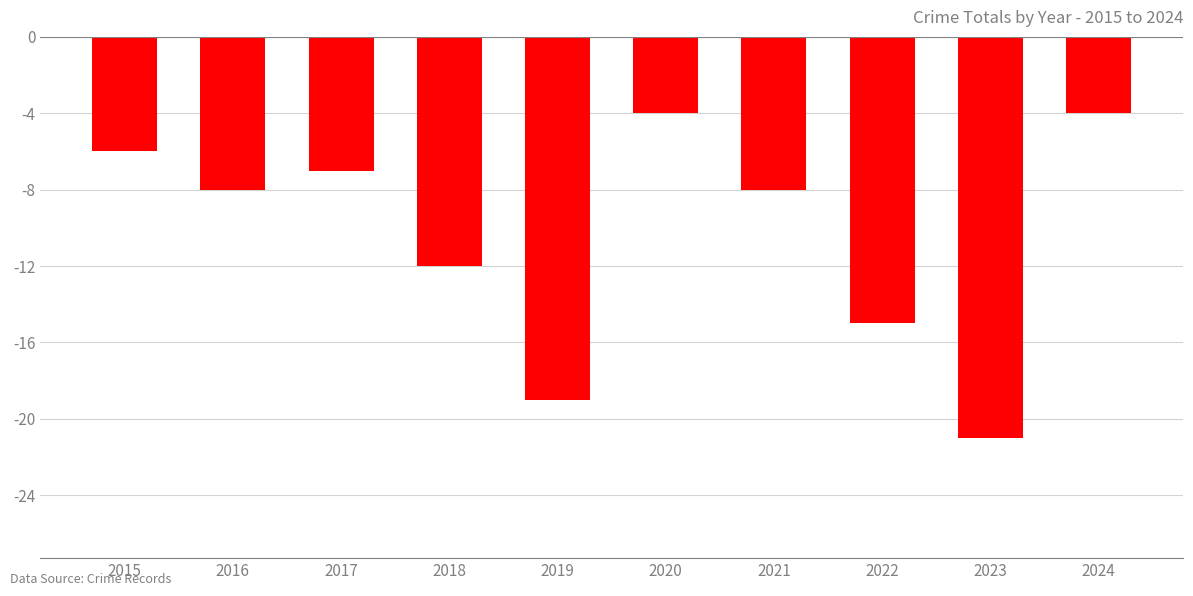

Does the chart contain stacked bars?

No